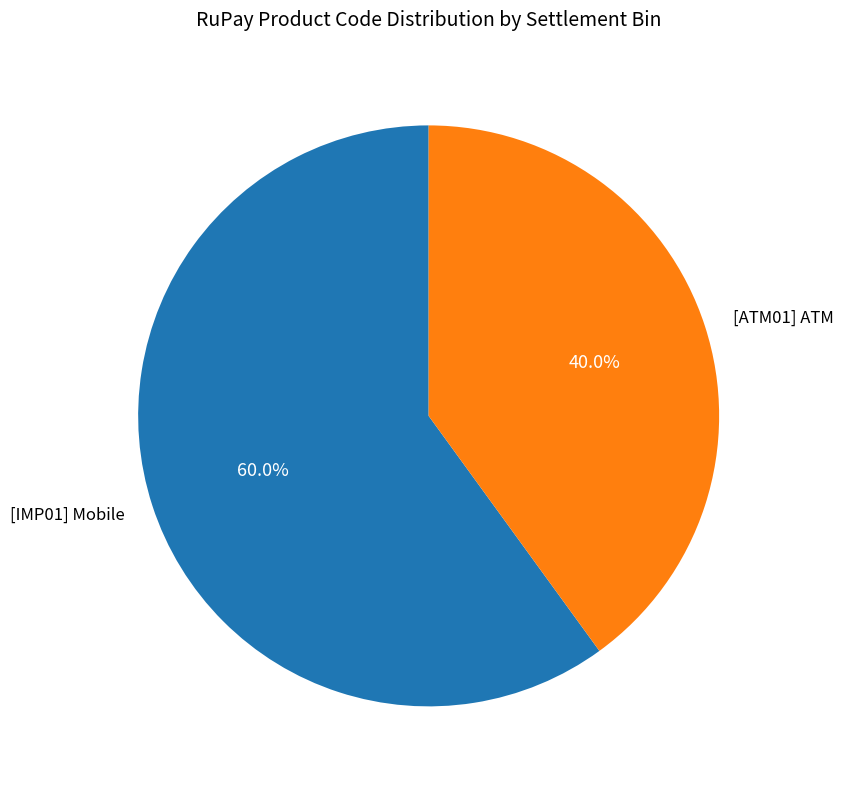

Rank the categories by value from highest to lowest.

[IMP01] Mobile, [ATM01] ATM